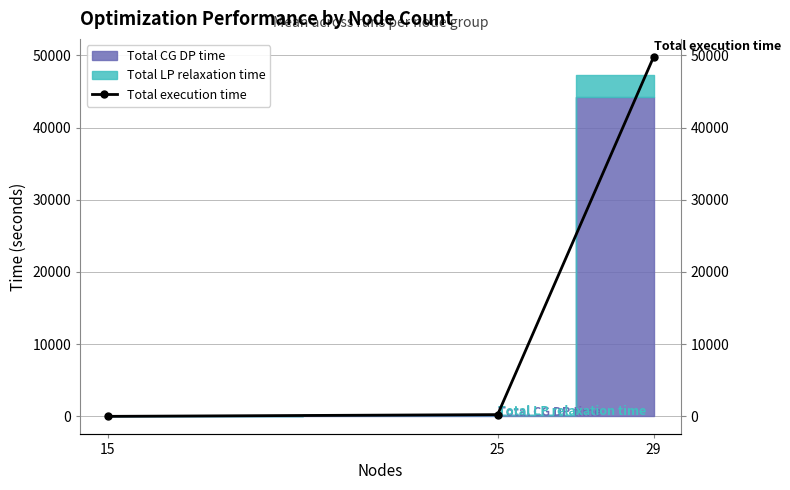

Between 15 and 29, which is larger?

29